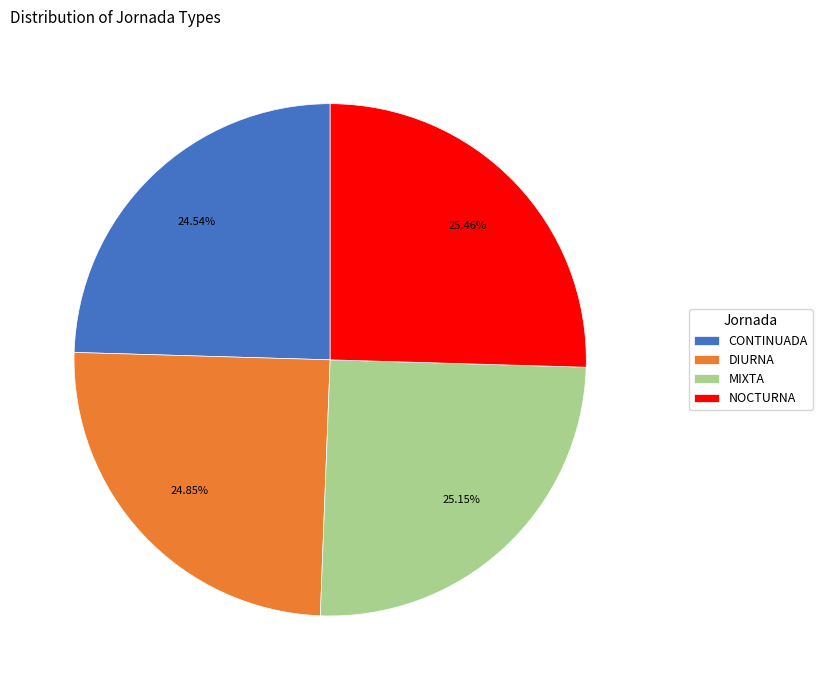

Which has a higher value, MIXTA or CONTINUADA?

MIXTA